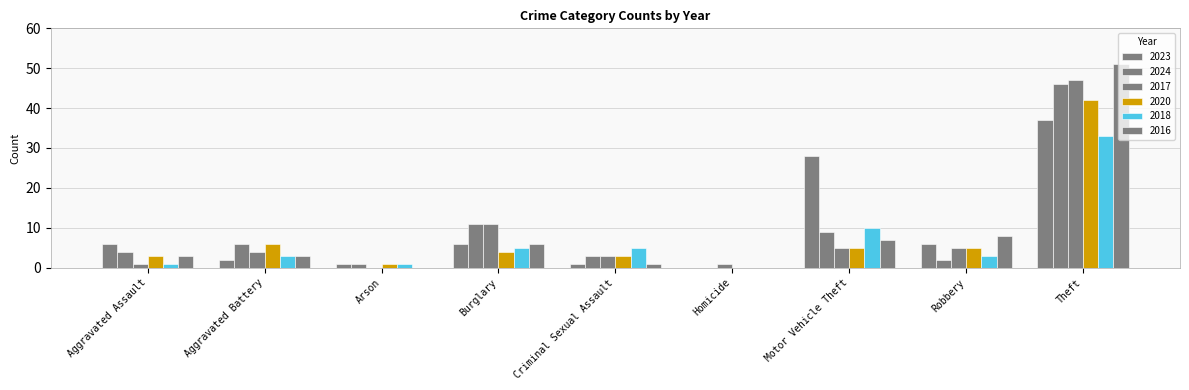

What is the value of the 2018 bar at the 3rd from the left?

1